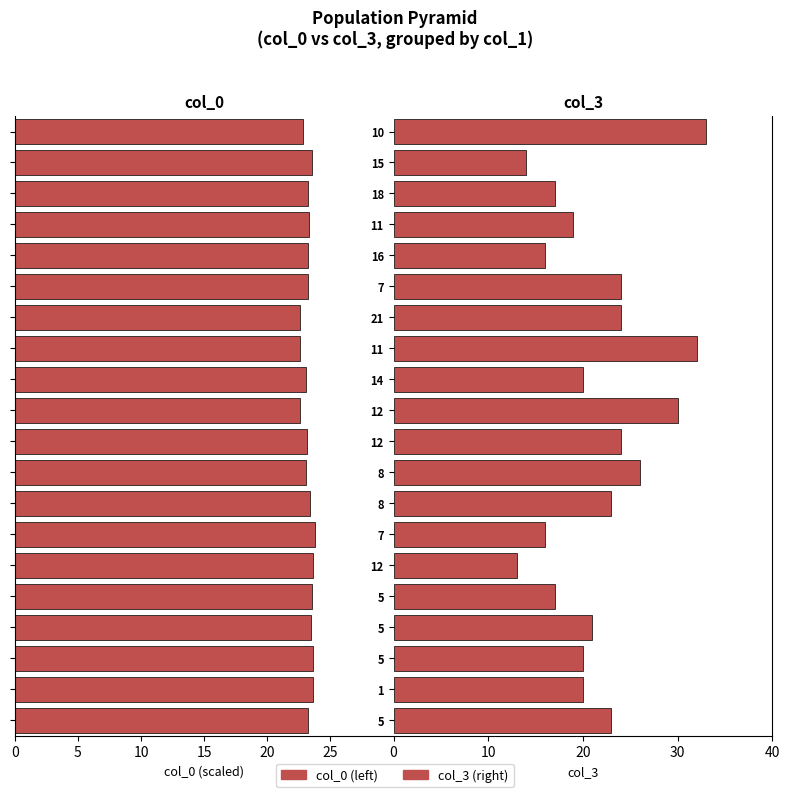

Which series has the widest spread of values?

col_3